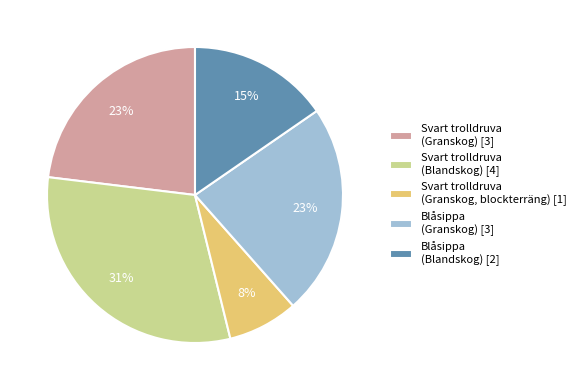

Is the sum of Blåsippa (Granskog) and Svart trolldruva (Granskog, blockterräng) greater than half?

No